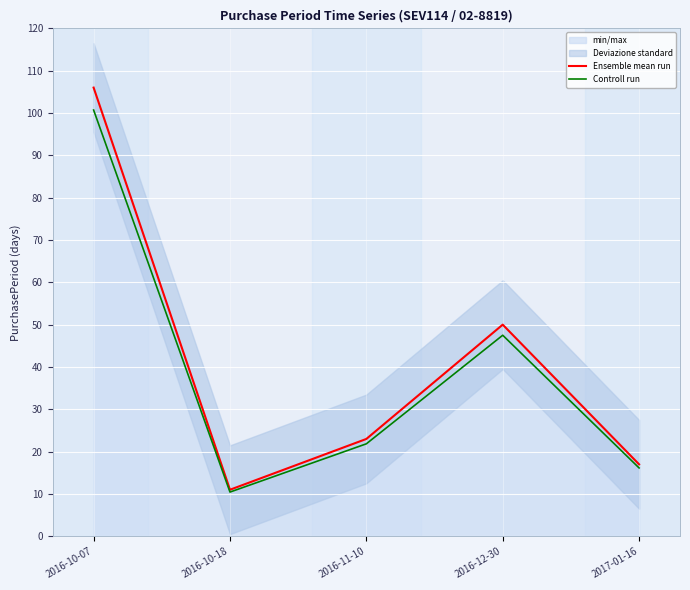

How many lines are shown in the chart?

2